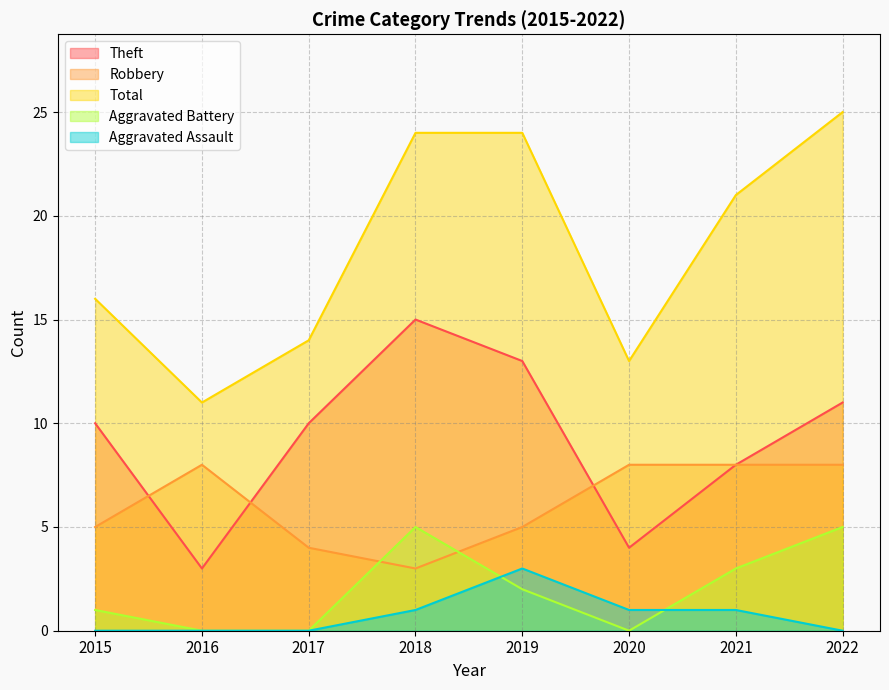

What is the difference between the Robbery values at 2019 and 2020?

3